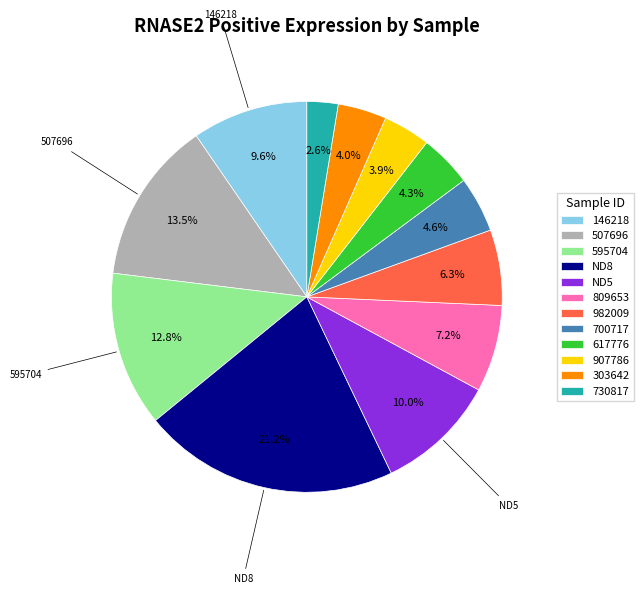

To the nearest percent, what is the difference between the largest and smallest slice percentages?

19%